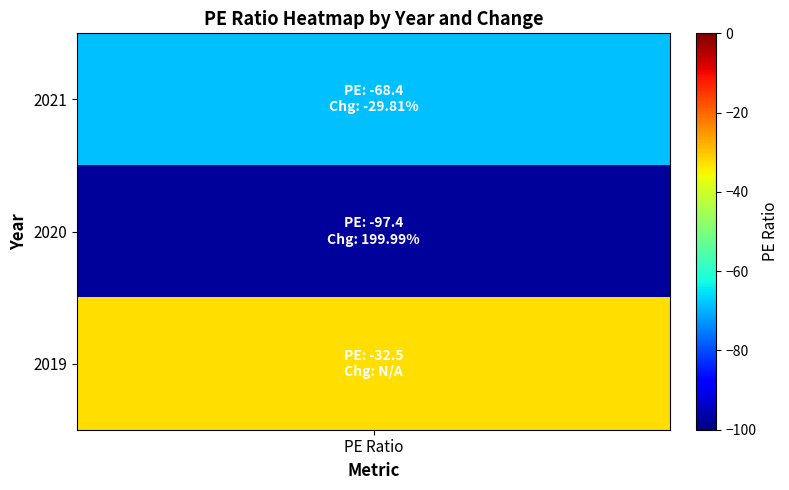

Rank the categories by value from highest to lowest.

2019, 2021, 2020